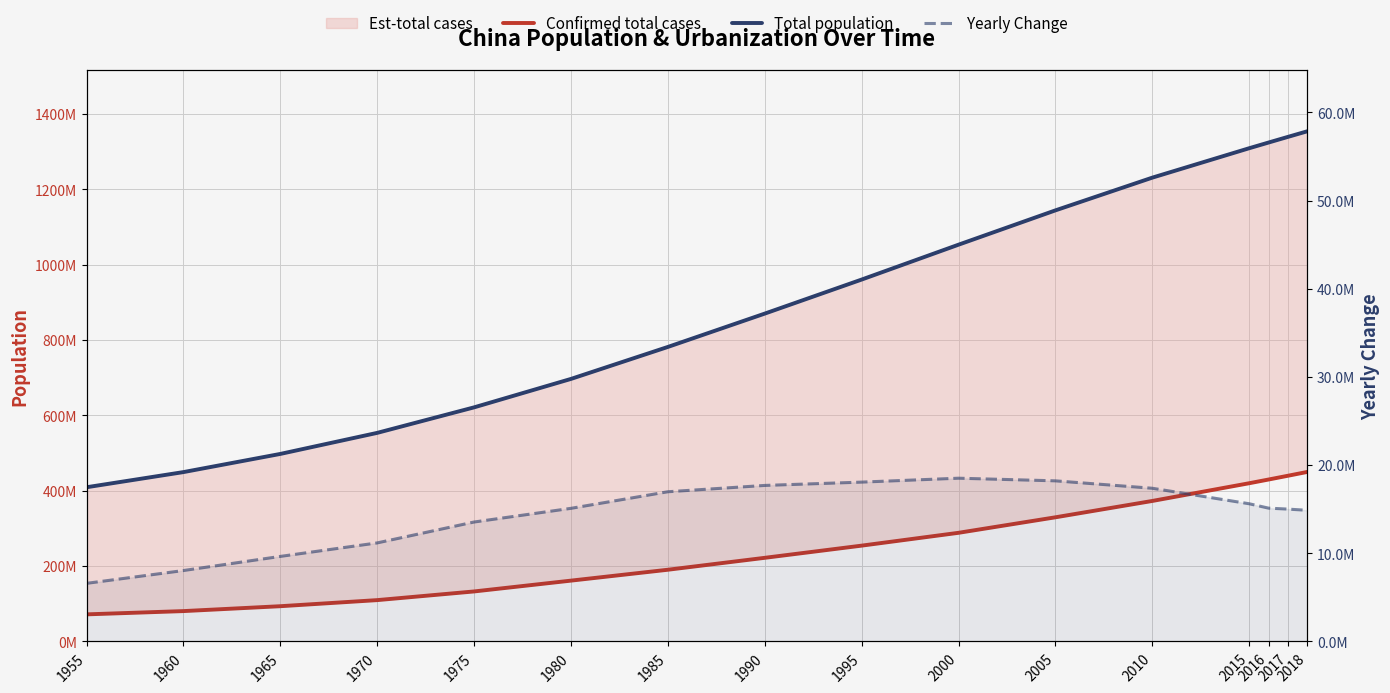

What is the sum of all Confirmed total cases values?

4046825183